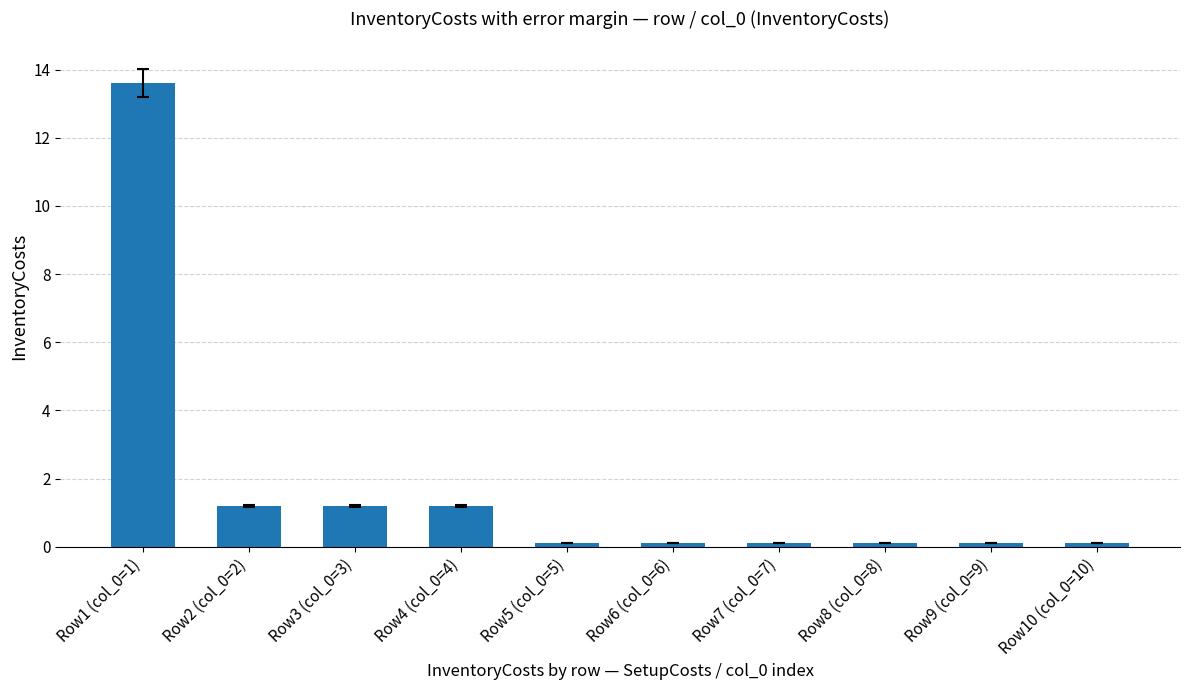

The value at Row1 (col_0=1) is 20.1. True or false?

False